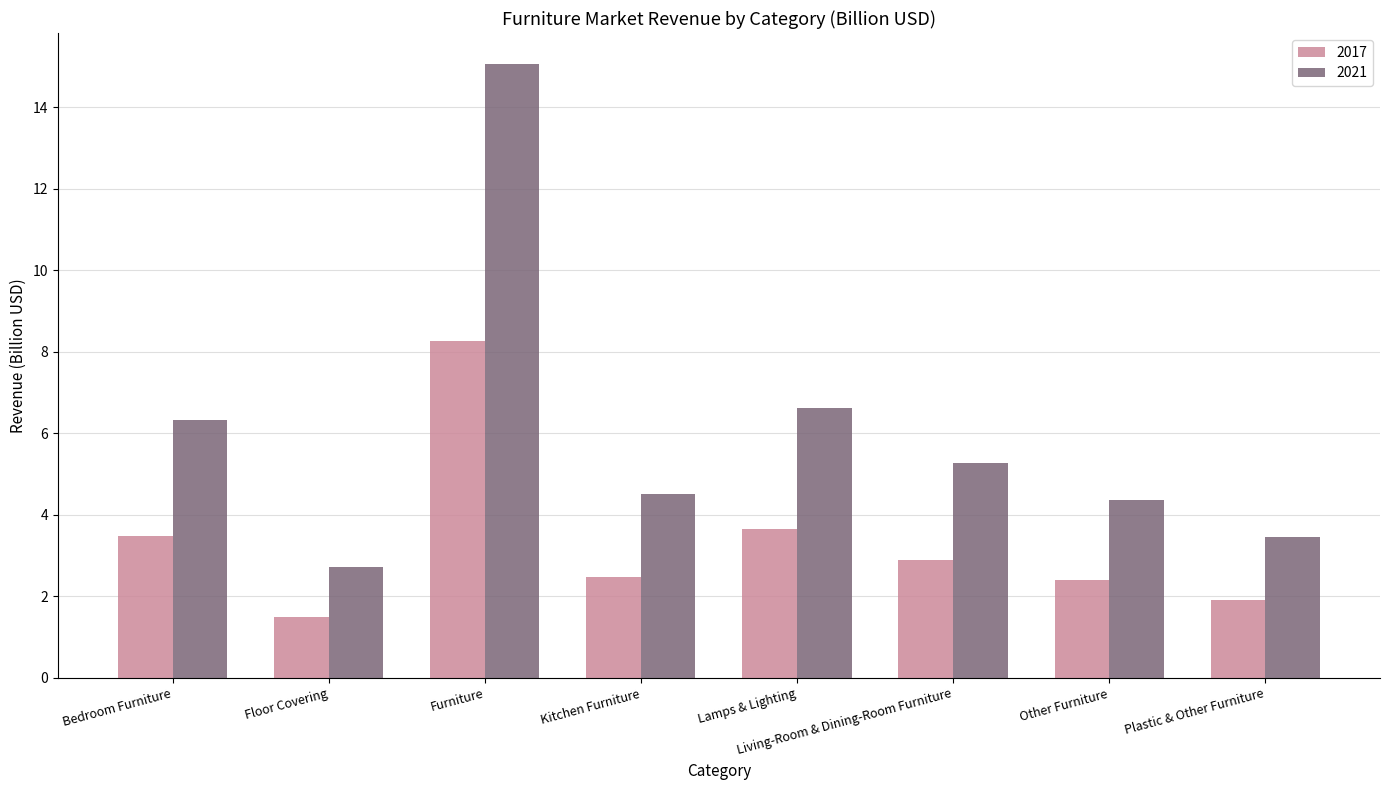

What are all the series names shown in the legend?

2017, 2021